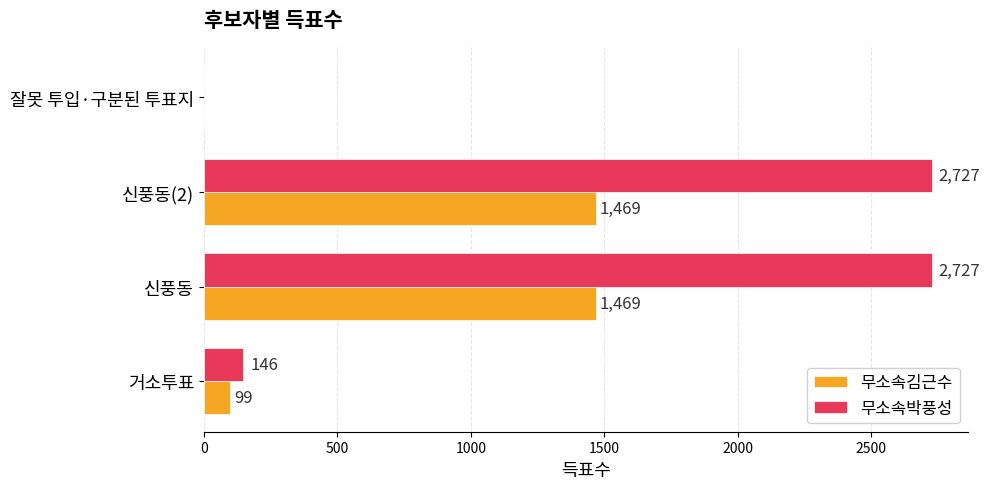

Which series changed the most between 신풍동 and 잘못 투입·구분된 투표지?

무소속박풍성